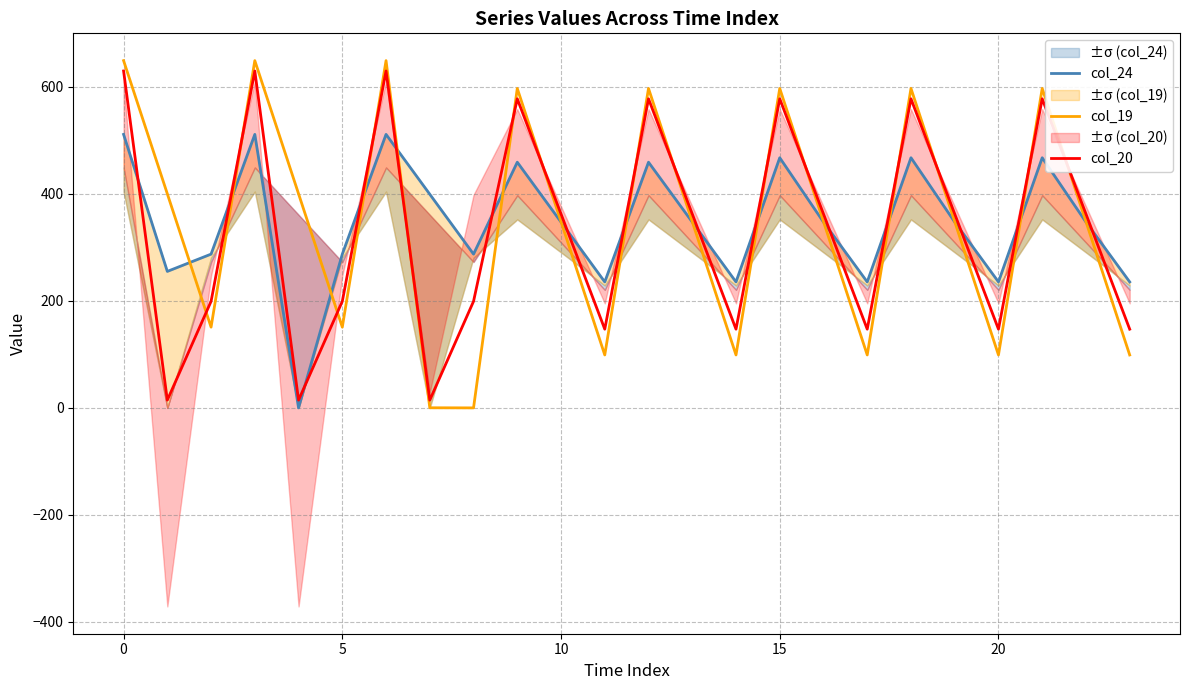

Reading right to left, what are all the values shown in this chart?

col_24: 235.5	347.4	467.7	235.5	347.4	467.7	235.5	347.4	467.7	235.5	347.4	459.3	235.5	347.4	459.3	287.5	399.4	511.3	287.5	0.0	511.3	287.5	255.2	511.3
col_19: 99.0	348.2	597.2	99.0	348.2	597.2	99.0	348.2	597.2	99.0	348.2	597.2	99.0	348.2	597.2	0.0	0.2	649.2	151.0	400.2	649.2	151.0	400.2	649.2
col_20: 147.2	362.5	577.9	147.2	362.5	577.9	147.2	362.5	577.9	147.2	362.5	577.9	147.2	362.5	577.9	199.2	14.5	629.9	199.2	14.5	629.9	199.2	14.5	629.9